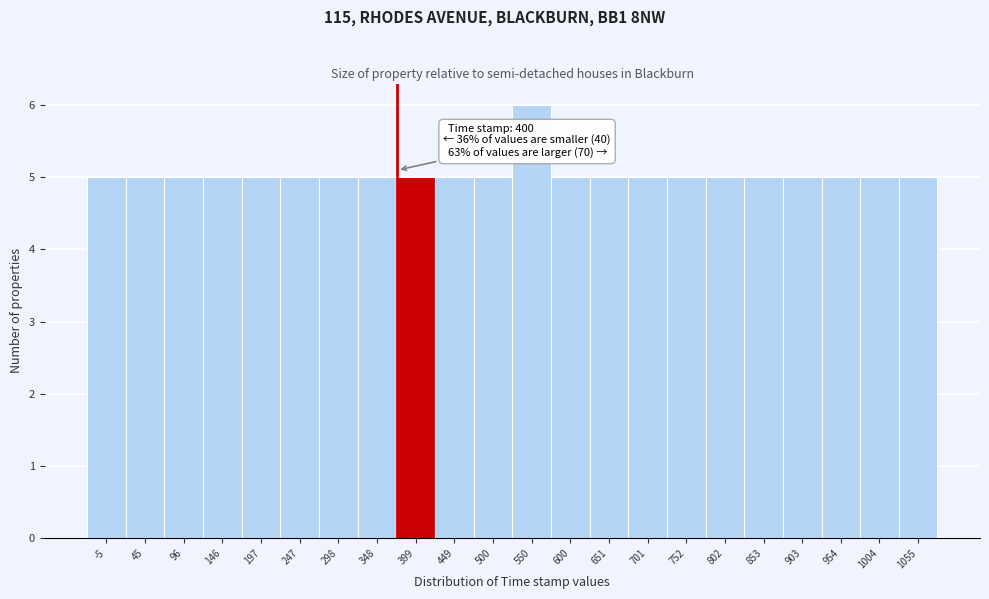

Reading left to right, list all the values displayed in this chart.

5	5	5	5	5	5	5	5	5	5	5	6	5	5	5	5	5	5	5	5	5	5